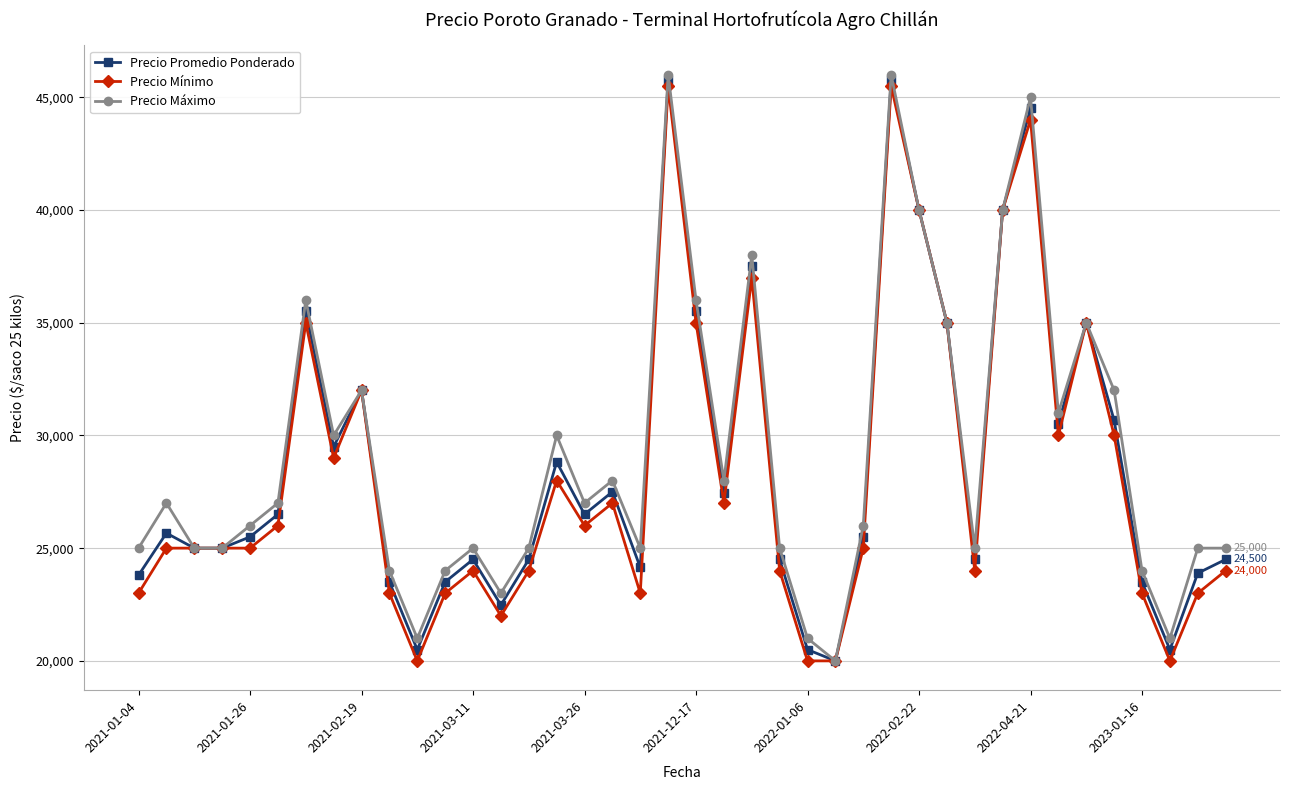

What is the minimum value shown in the chart?

20000